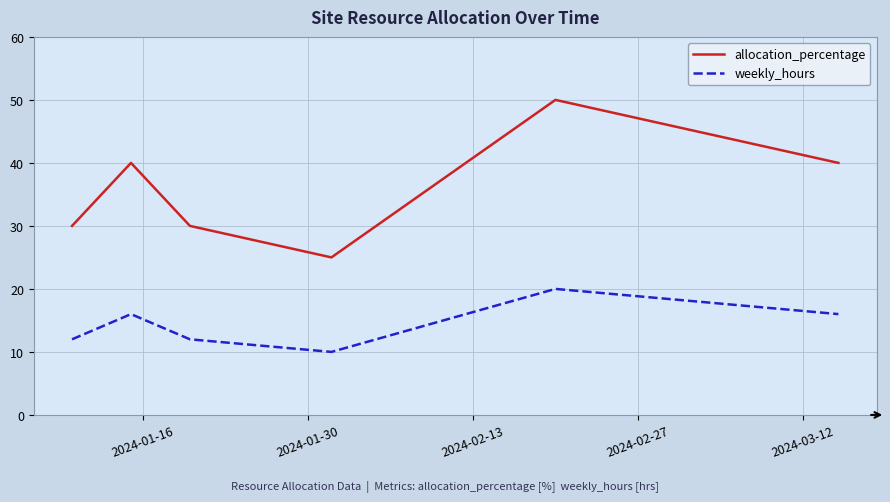

Is this an area chart (filled region under the line)?

No